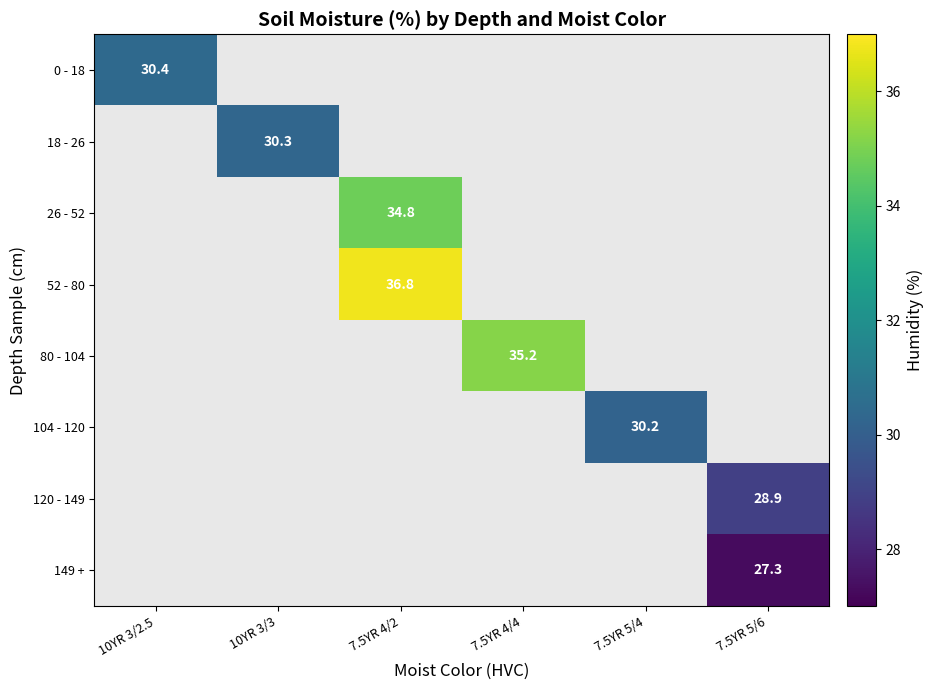

True or false: 18 - 26 has a value of 40.6 at 10YR 3/3.

False